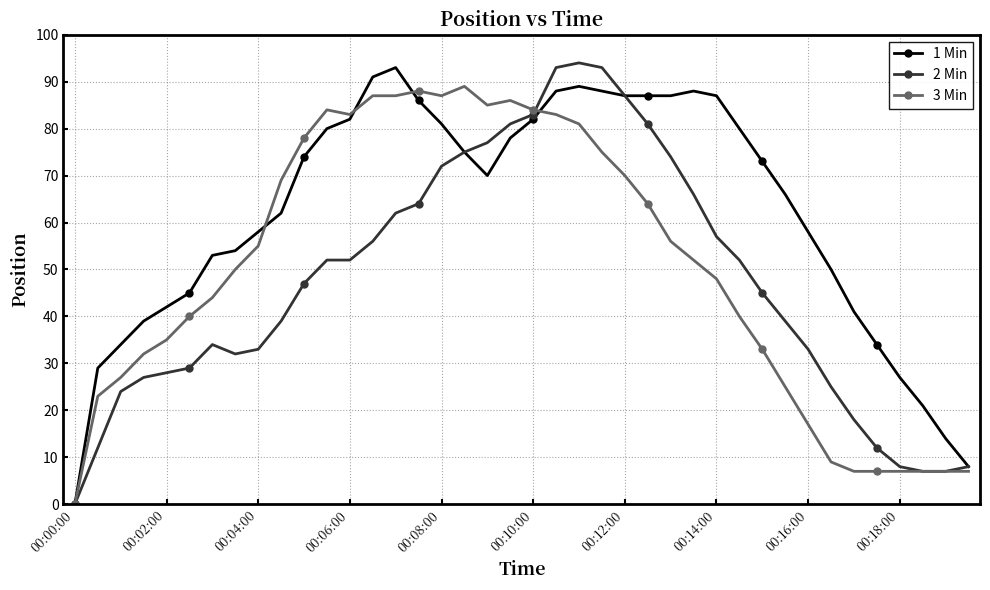

True or false: 1 Min and 3 Min intersect in this chart.

True